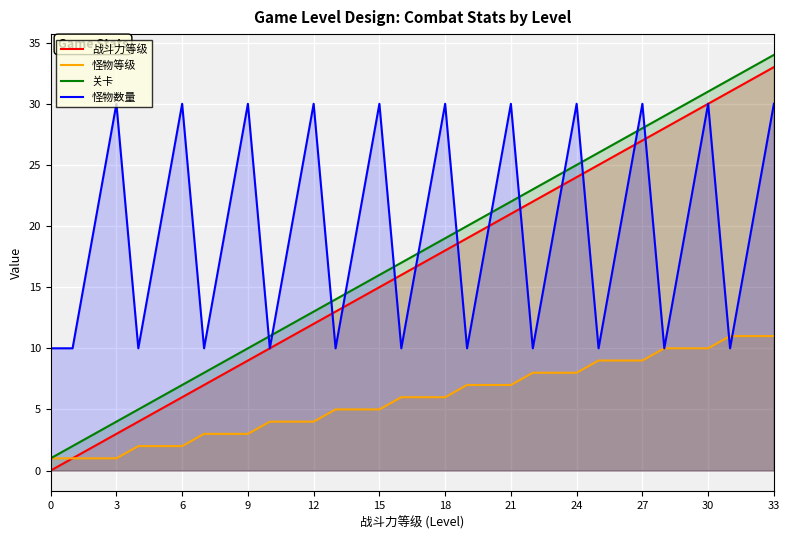

True or false: 战斗力等级 has a value of 6 at 6.

True